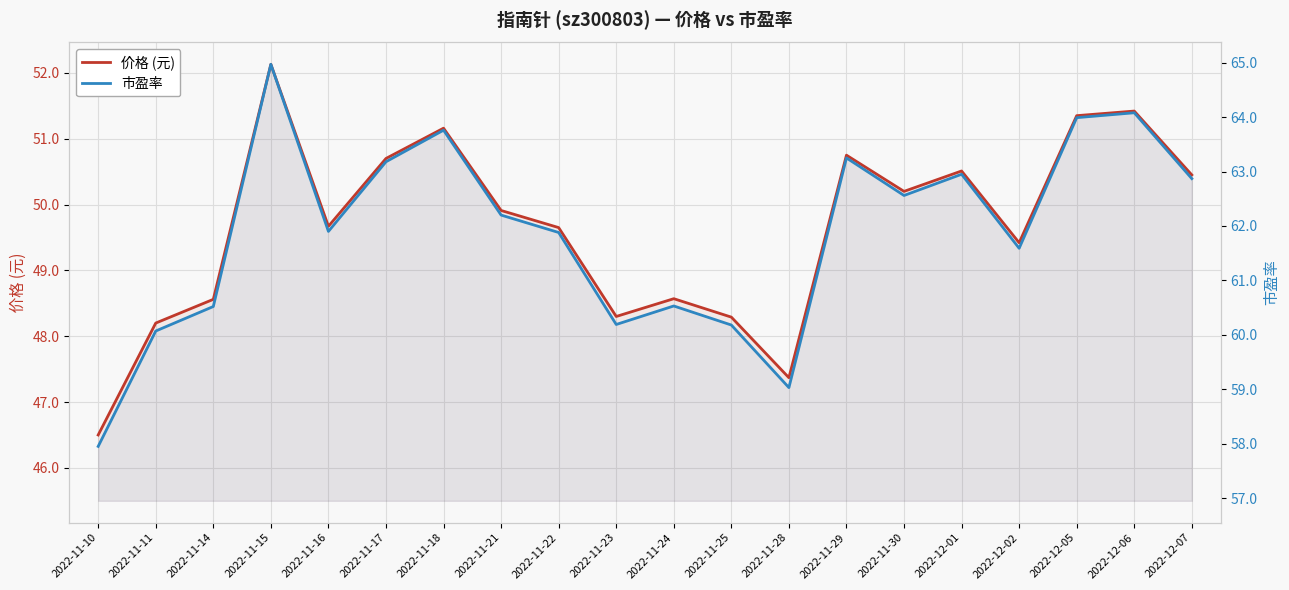

Reading left to right, what are all the values shown in this chart?

价格 (元): 2022-11-10=46.5	2022-11-11=48.2	2022-11-14=48.6	2022-11-15=52.1	2022-11-16=49.7	2022-11-17=50.7	2022-11-18=51.2	2022-11-21=49.9	2022-11-22=49.6	2022-11-23=48.3	2022-11-24=48.6	2022-11-25=48.3	2022-11-28=47.4	2022-11-29=50.8	2022-11-30=50.2	2022-12-01=50.5	2022-12-02=49.4	2022-12-05=51.4	2022-12-06=51.4	2022-12-07=50.5
市盈率: 2022-11-10=58.0	2022-11-11=60.1	2022-11-14=60.5	2022-11-15=65.0	2022-11-16=61.9	2022-11-17=63.2	2022-11-18=63.8	2022-11-21=62.2	2022-11-22=61.9	2022-11-23=60.2	2022-11-24=60.5	2022-11-25=60.2	2022-11-28=59.0	2022-11-29=63.2	2022-11-30=62.6	2022-12-01=63.0	2022-12-02=61.6	2022-12-05=64.0	2022-12-06=64.1	2022-12-07=62.9